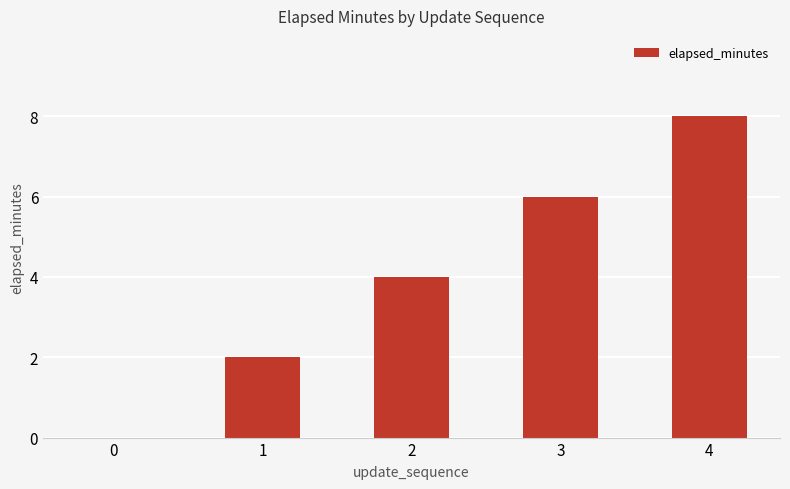

What is the sum of the values at 4 and 2?

12